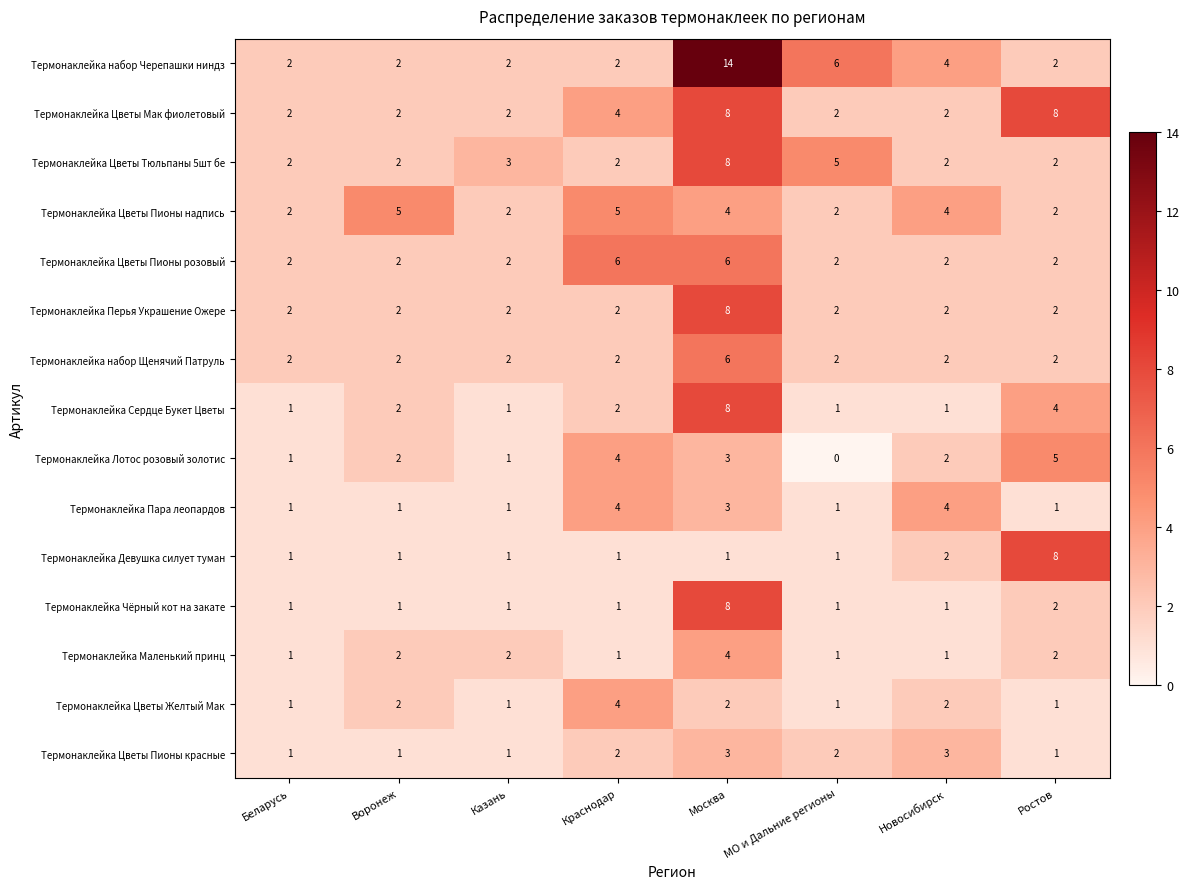

How many values in the Термонаклейка Маленький принц series are below 2?

4